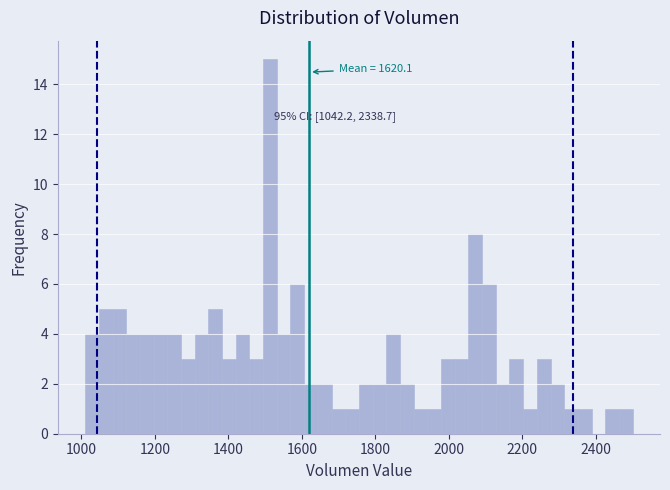

Around what value on the x-axis is the tallest bar? Give the approximate position of its centre, as read against the axis.

1520